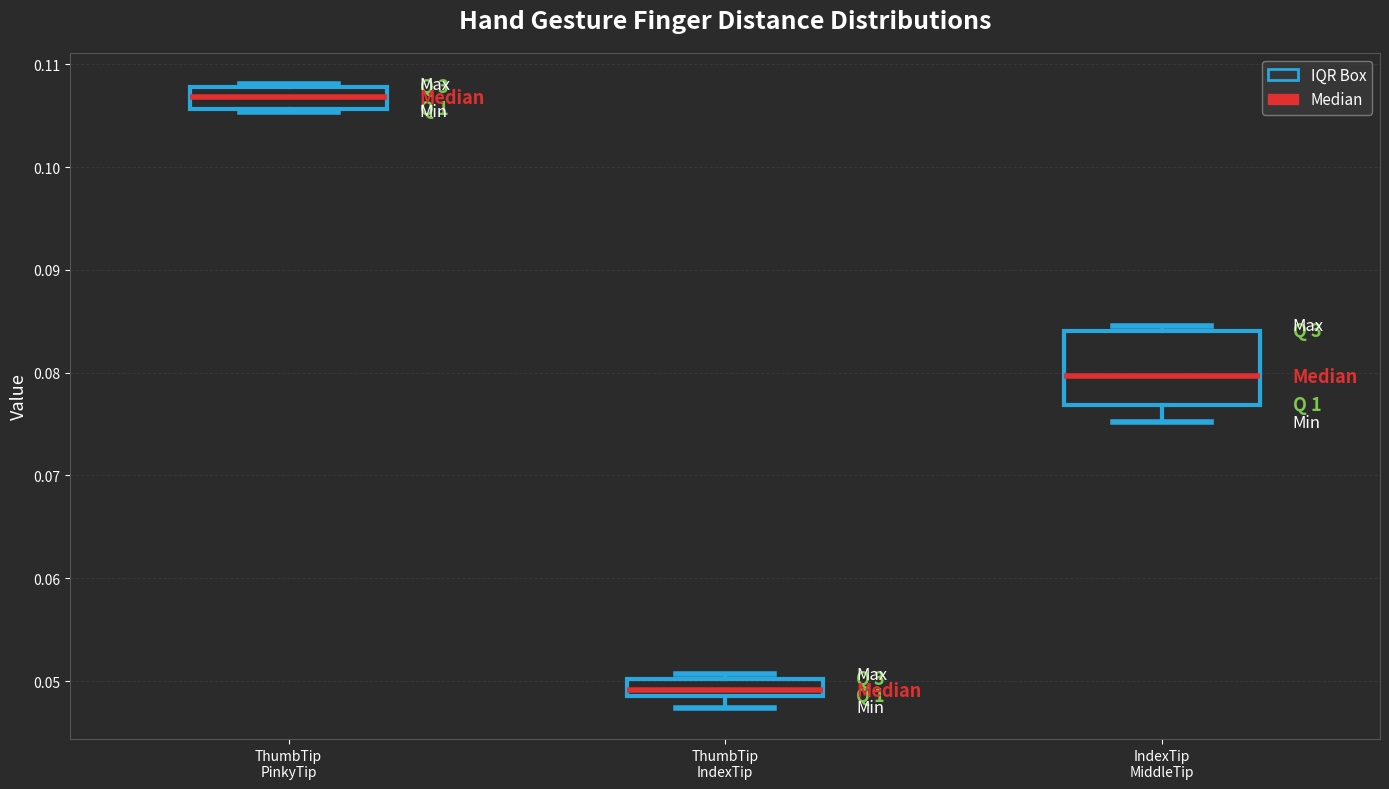

Which box has the lowest median line?

ThumbTip IndexTip